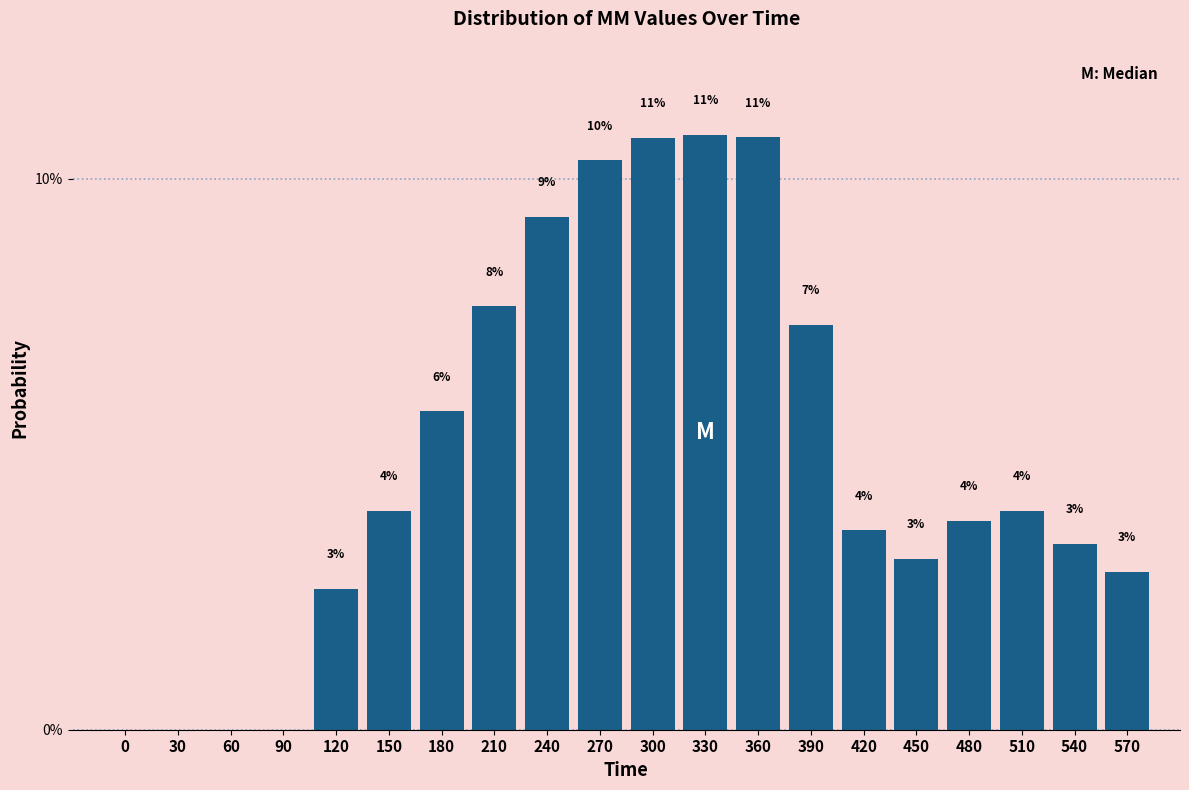

Are the bars horizontal?

No